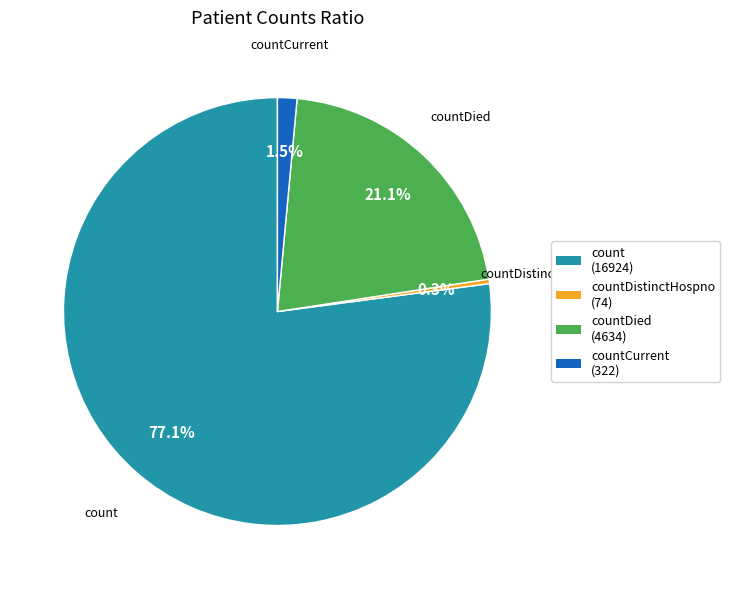

Is there a majority slice in this chart?

Yes